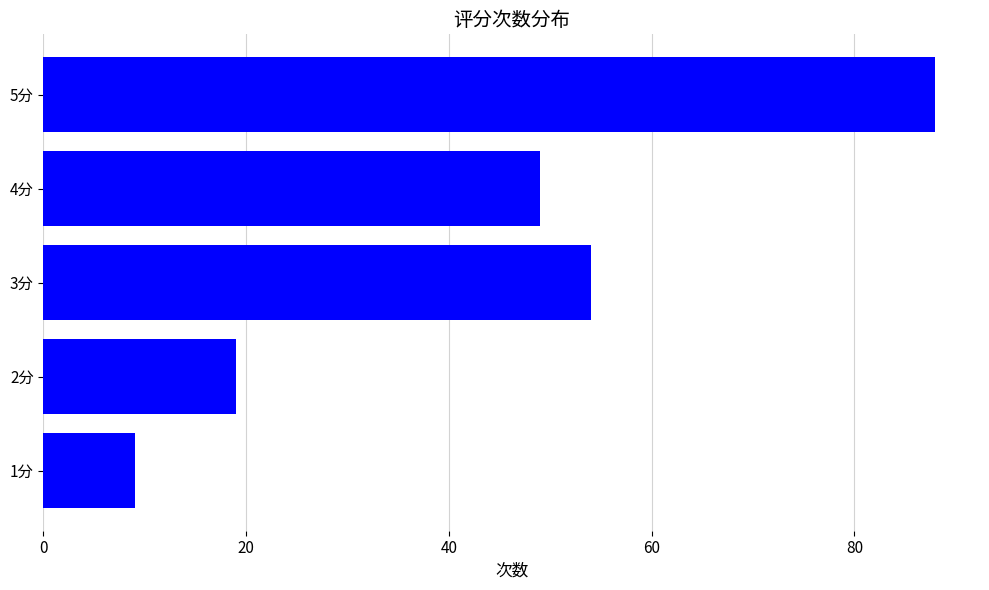

Reading bottom to top, what are all the values shown in this chart?

1分=9	2分=19	3分=54	4分=49	5分=88